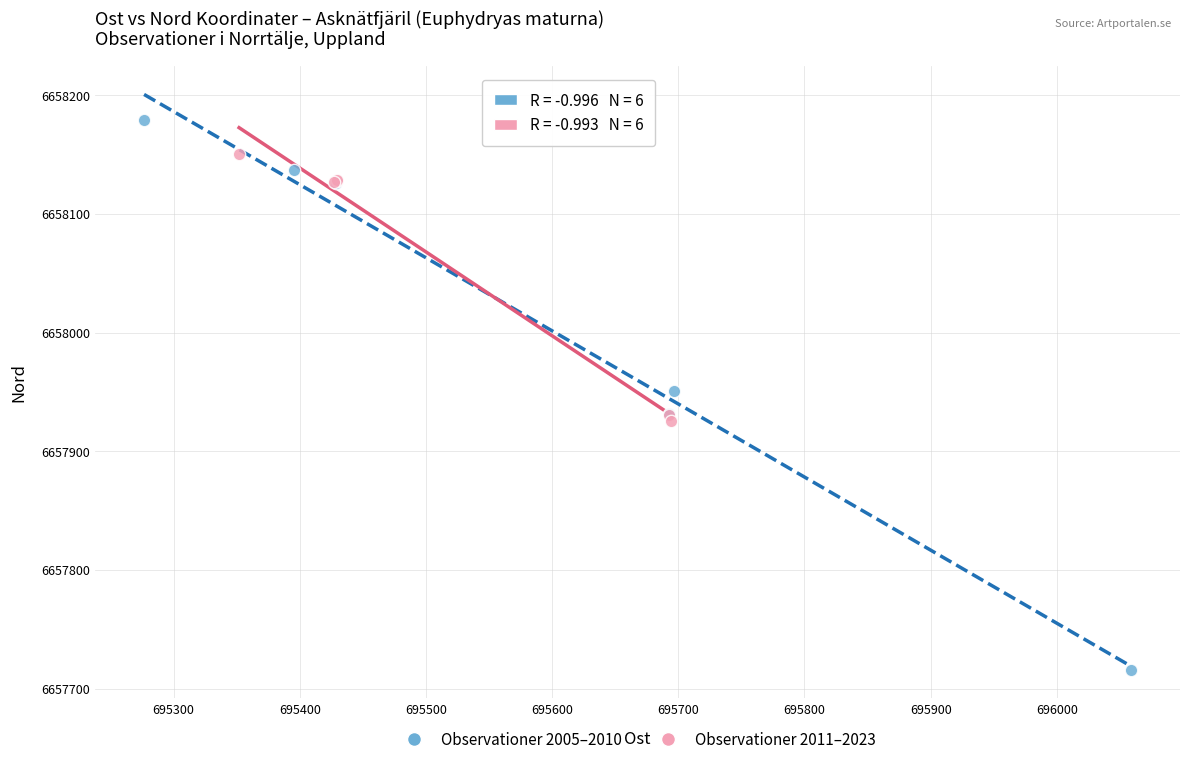

What are all the series names shown in the legend?

Observationer 2005–2010, Observationer 2011–2023